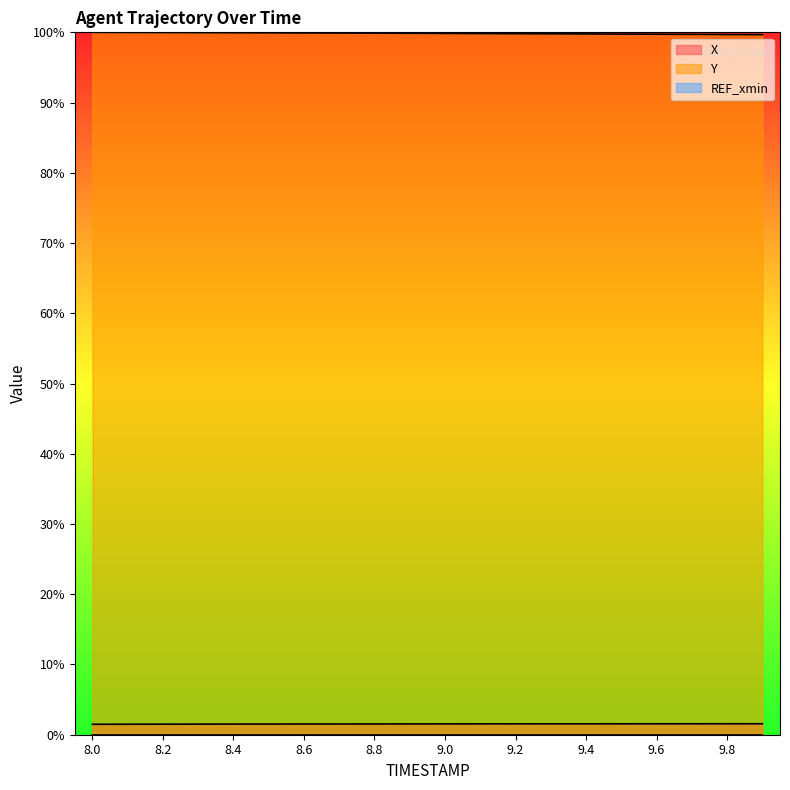

What is the lowest value of the Y series?

99.7